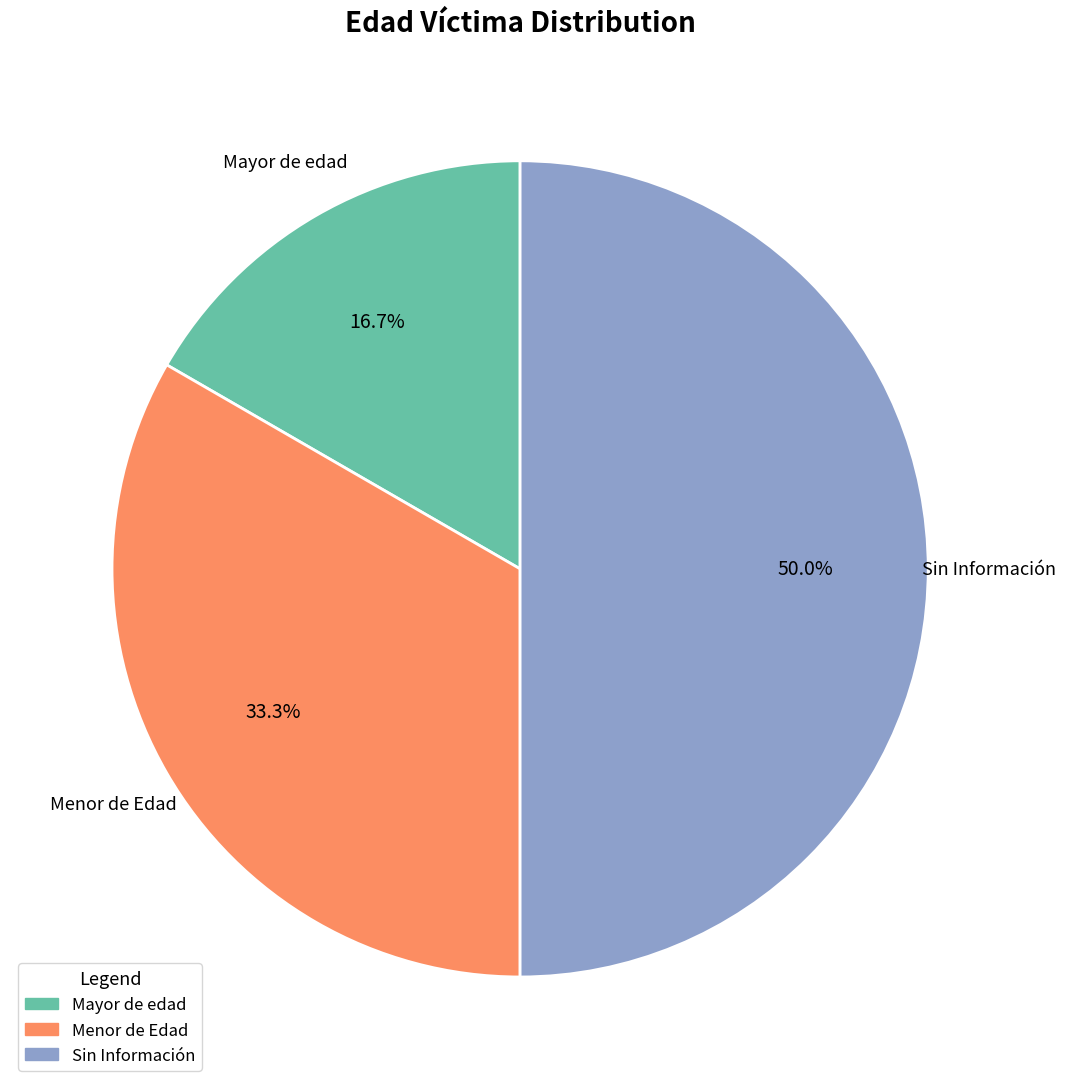

Which has a higher value, Mayor de edad or Sin Información?

Sin Información